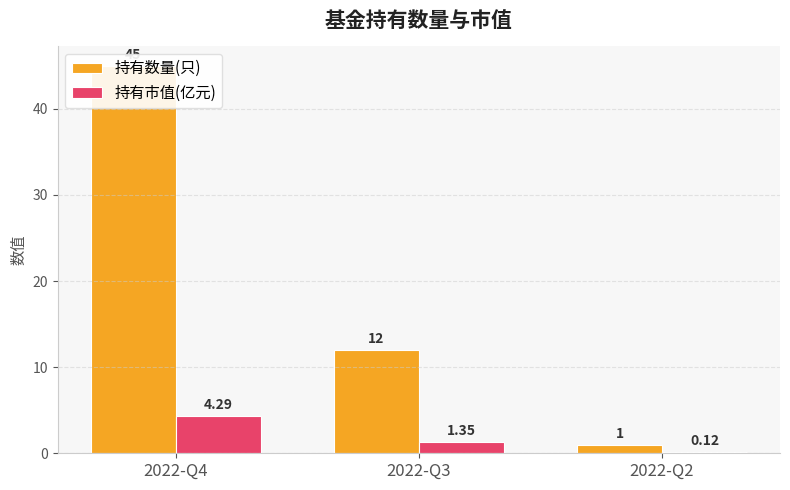

What are all the series names shown in the legend?

持有数量(只), 持有市值(亿元)